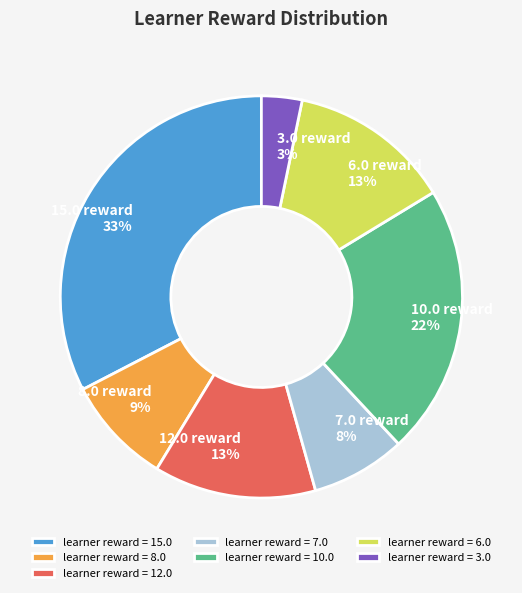

Combined, do learner reward = 10.0 and learner reward = 8.0 account for over 50%?

No